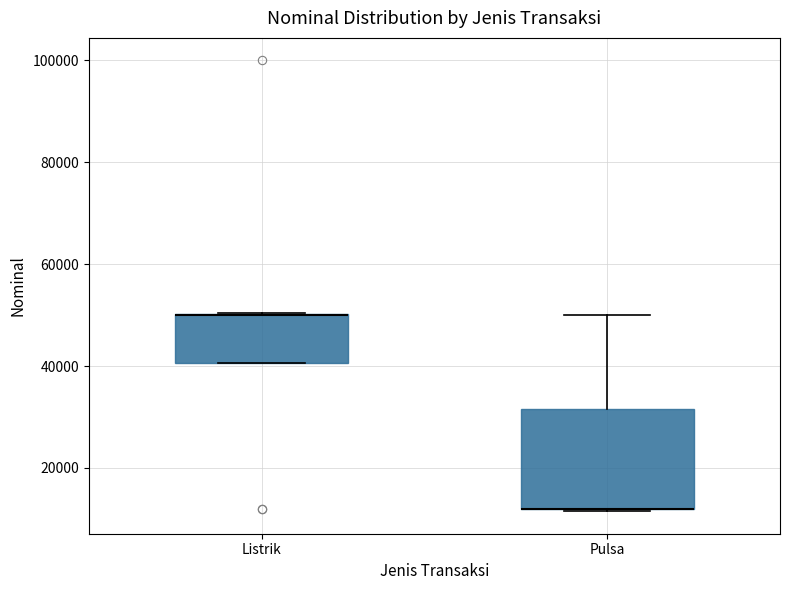

Reading left to right, transcribe this box plot: for each box, give where its median line is, the range the box spans, and where its two whiskers end, as read against the y-axis. The values are not printed on the chart, so give them approximately, as read against the axis.

Listrik: median 50000 (drawn on the box's upper edge), box 40000 to 50000, whiskers 40000 to 50000
Pulsa: median 12000 (drawn on the box's lower edge), box 12000 to 32000, whiskers 12000 to 50000